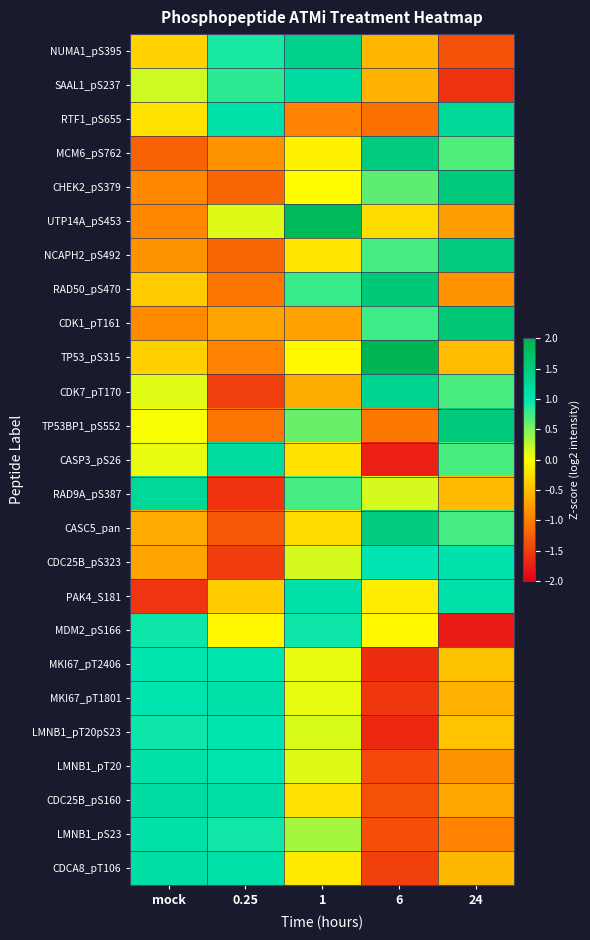

At 6, list the series in order from largest to smallest.

TP53_pS315, RAD50_pS470, CASC5_pan, MCM6_pS762, CDK7_pT170, CDC25B_pS323, CDK1_pT161, NCAPH2_pS492, CHEK2_pS379, RAD9A_pS387, MDM2_pS166, PAK4_S181, UTP14A_pS453, NUMA1_pS395, SAAL1_pS237, TP53BP1_pS552, RTF1_pS655, CDC25B_pS160, LMNB1_pS23, LMNB1_pT20, CDCA8_pT106, MKI67_pT1801, MKI67_pT2406, LMNB1_pT20pS23, CASP3_pS26